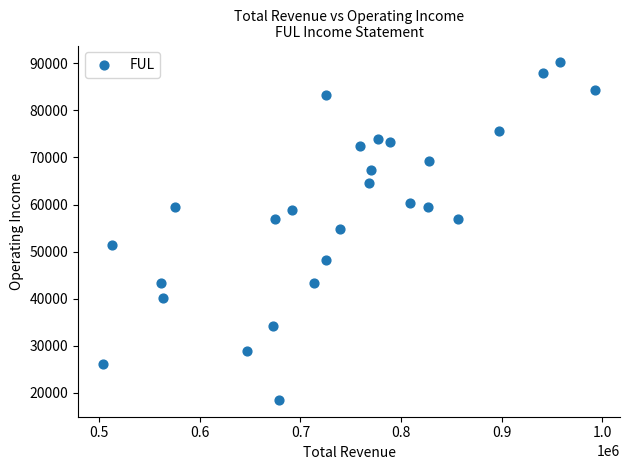

What is the range of X values (max minus min)?

490000